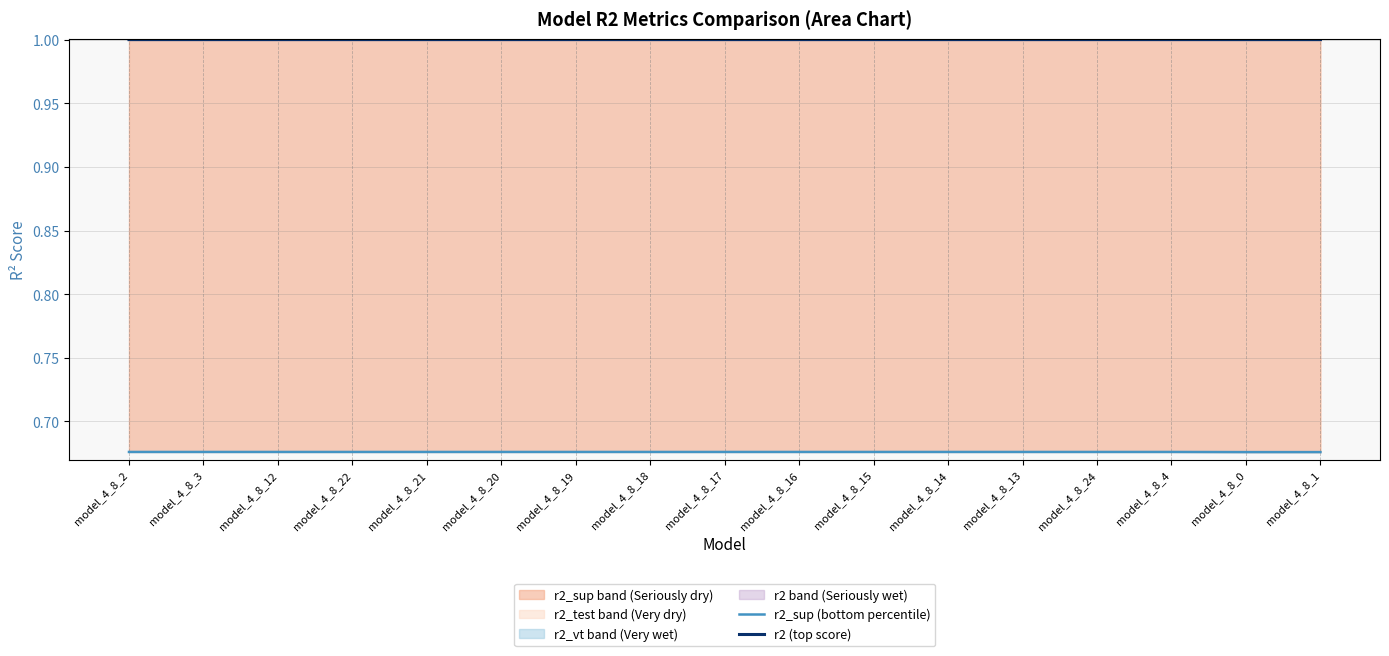

Which series has the largest total across all categories?

r2 (top score)